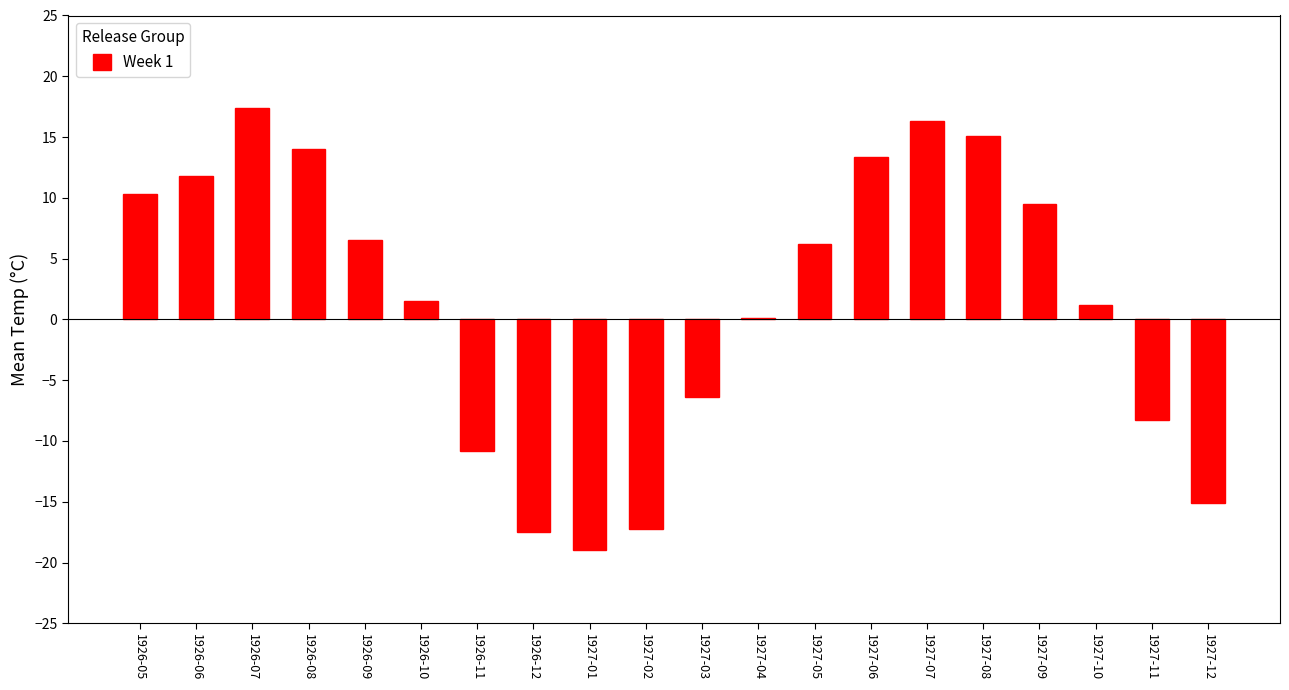

At which label does the data first exceed 6?

1926-05